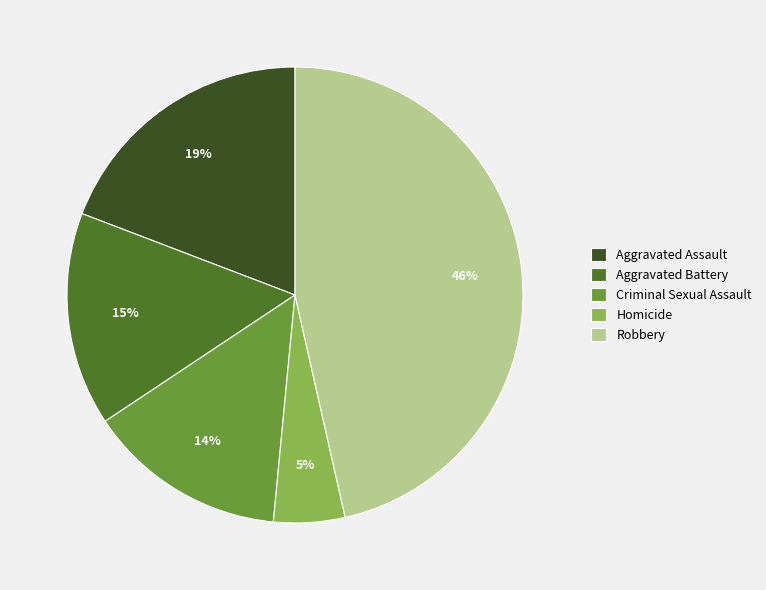

Is the sum of Homicide and Aggravated Assault greater than half?

No